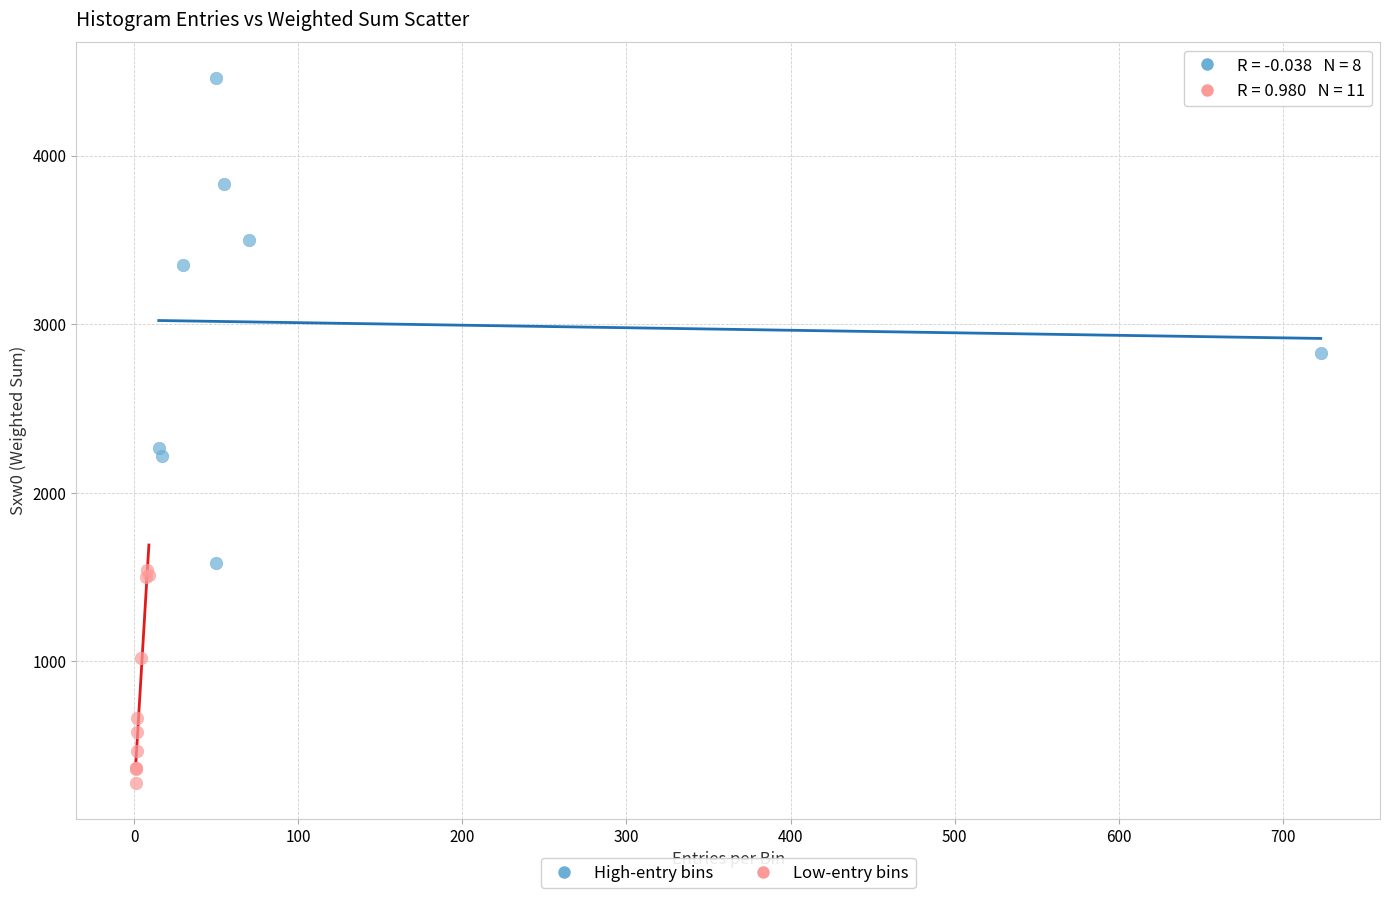

Which series reaches the minimum Y coordinate?

Low-entry bins